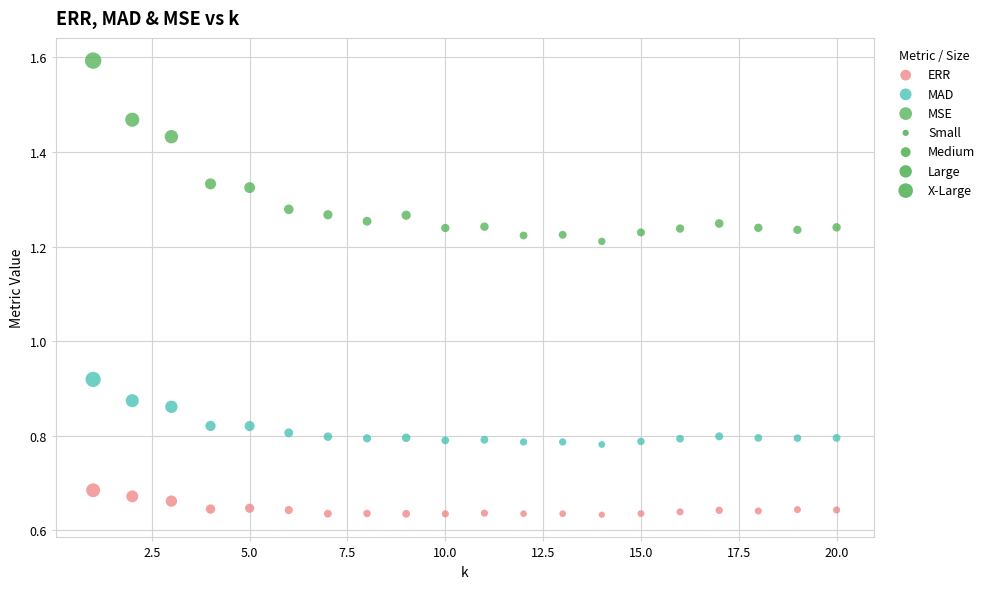

Which series reaches the minimum Y coordinate?

ERR